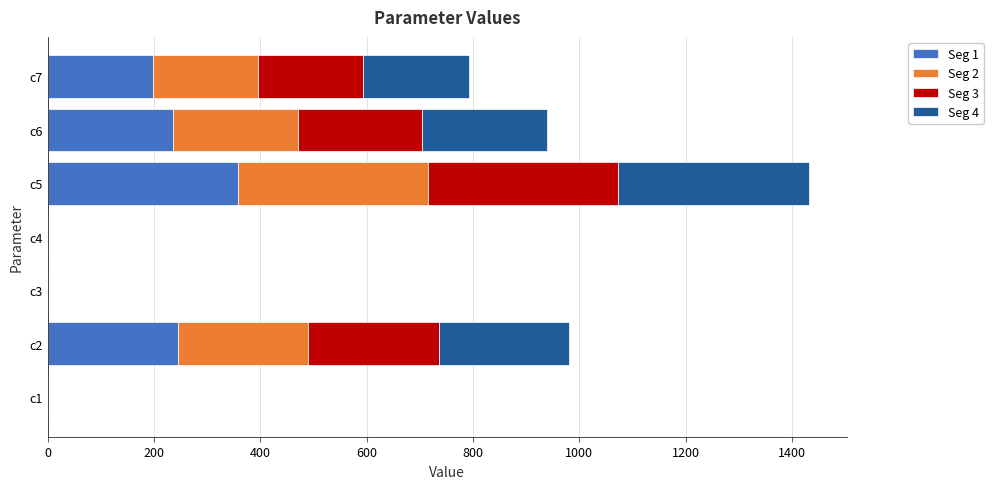

What is the highest value of the Seg 1 series?

357.9